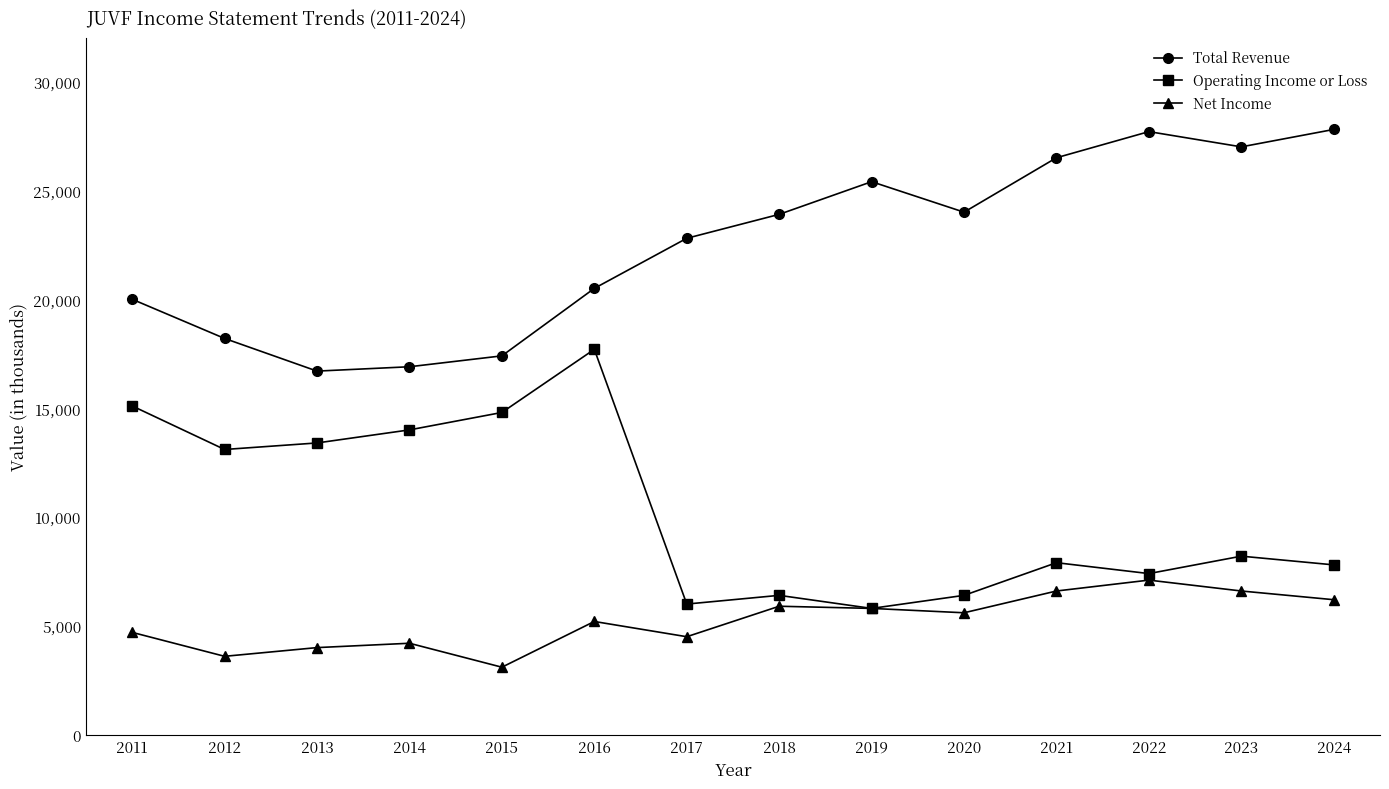

What is the minimum value for Total Revenue?

16700